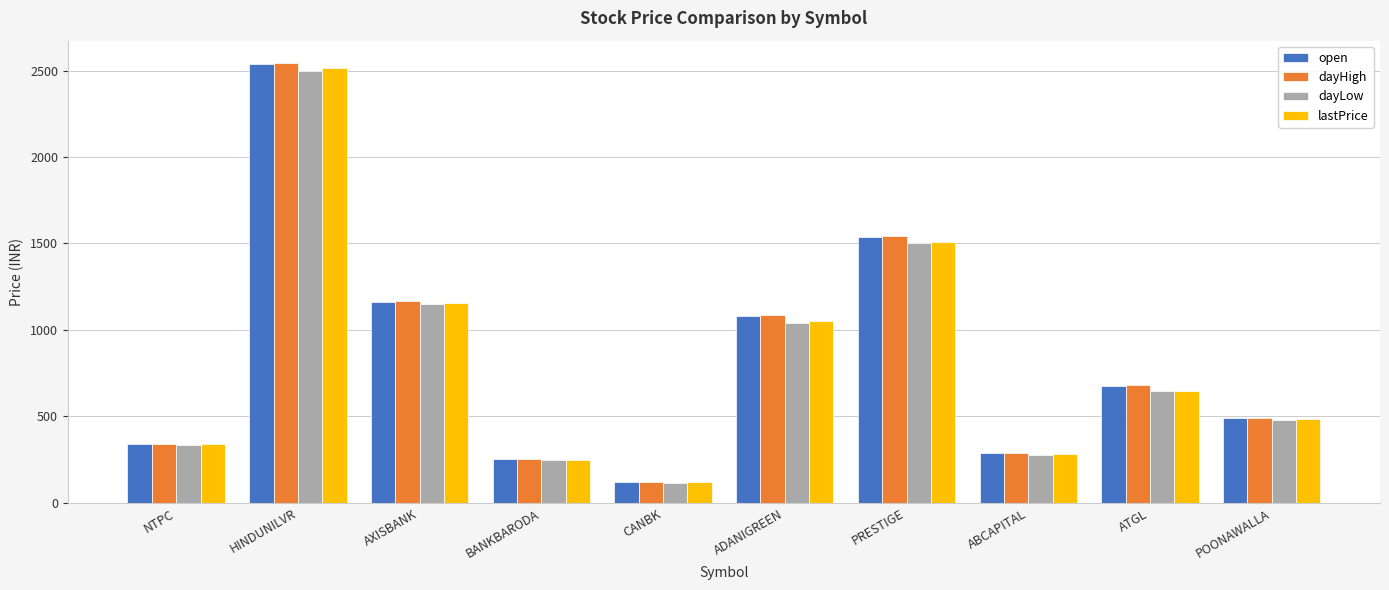

Which series changed the most between CANBK and POONAWALLA?

dayHigh